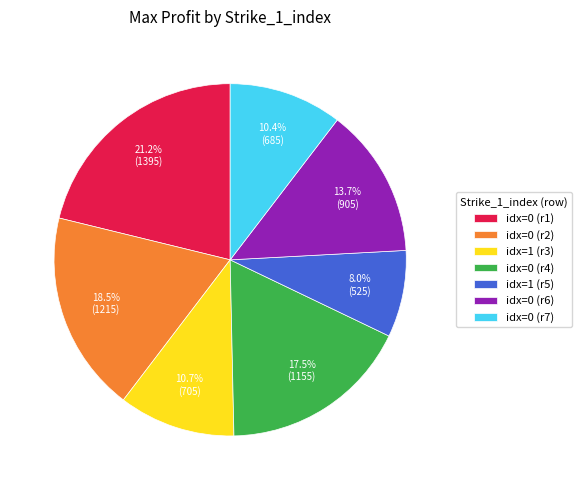

Count the number of slices in the pie.

7